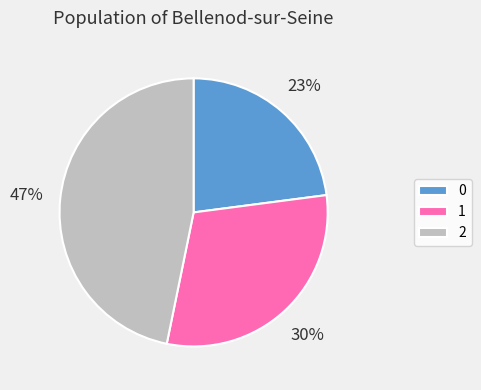

Is there any slice that represents more than half of the pie?

No